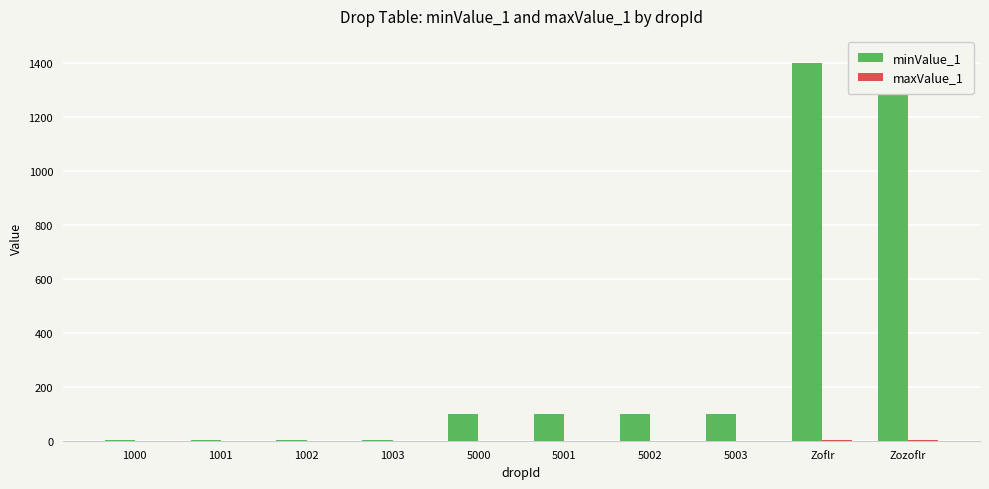

What is the value of the minValue_1 bar at the 3rd from the left?

1.0